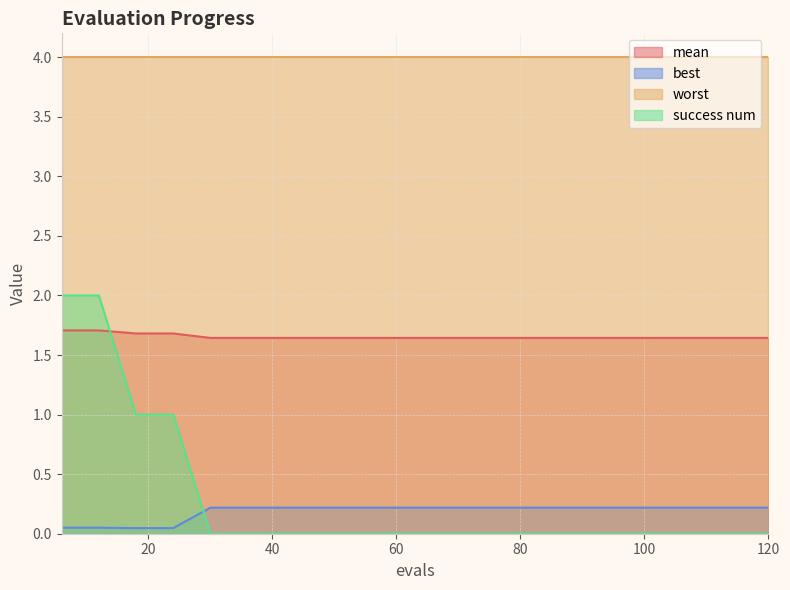

Is the value of success num at 66 greater than the value of best at 66?

No